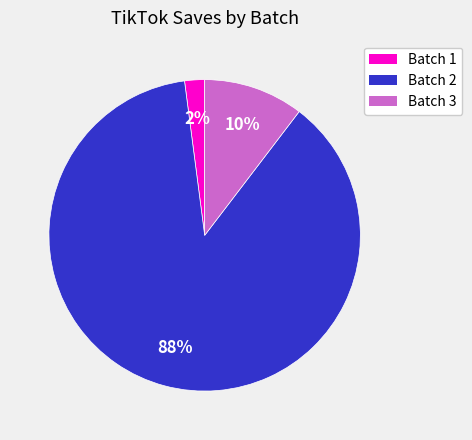

To the nearest percent, what is the average slice percentage?

33%